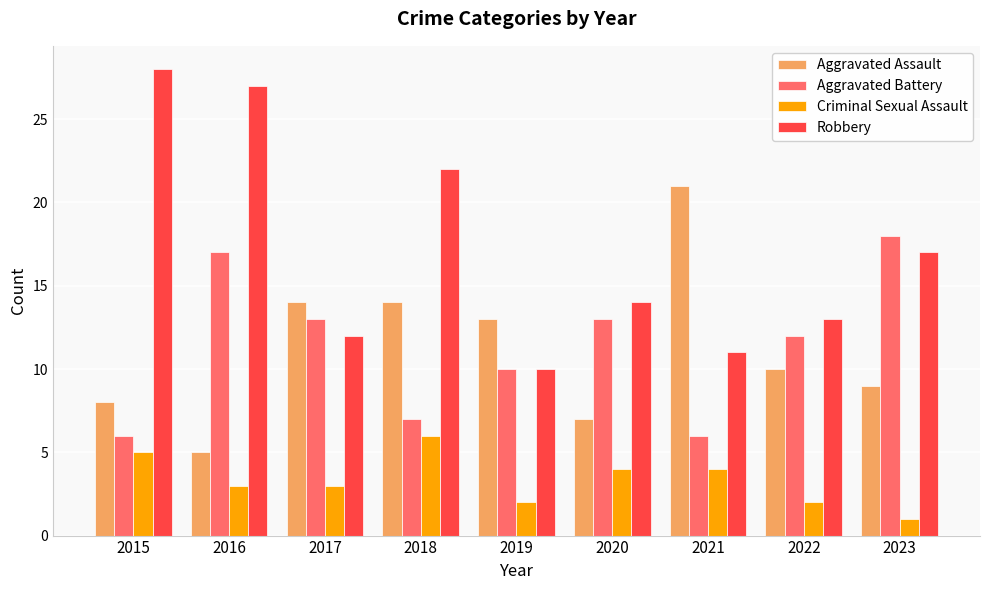

What value does the Aggravated Assault series have at 2021?

21